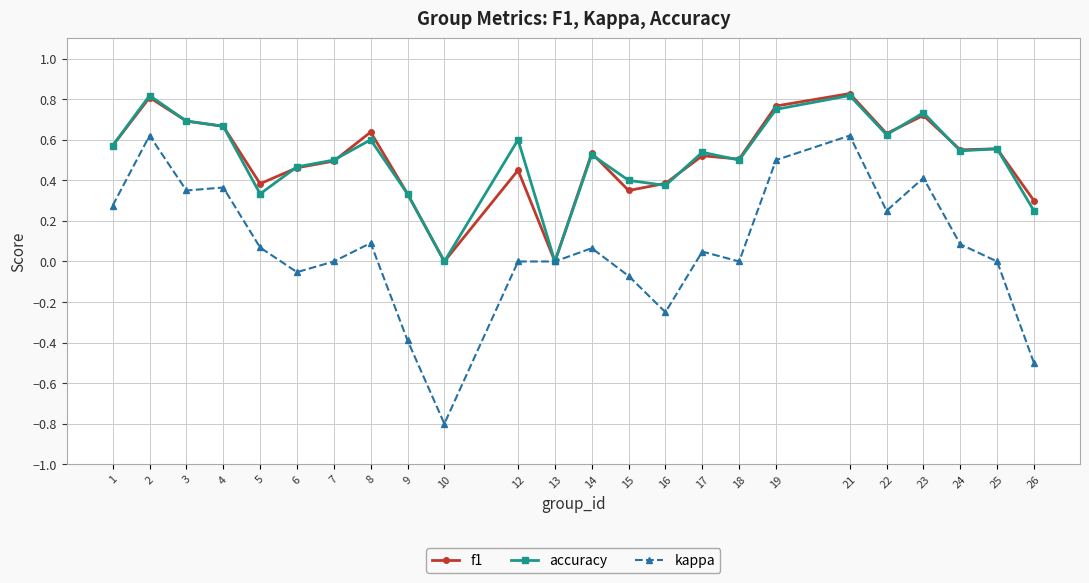

At which category does kappa reach its first local peak?

2